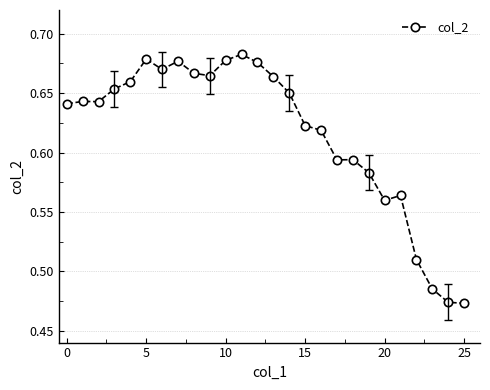

Count the values in the range 0 to 1.

26